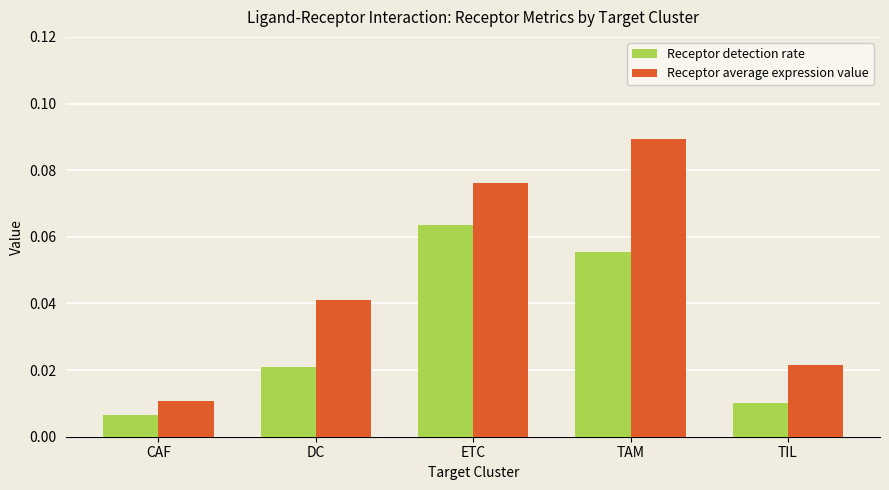

True or false: Receptor average expression value has a value of 0.1 at DC.

False